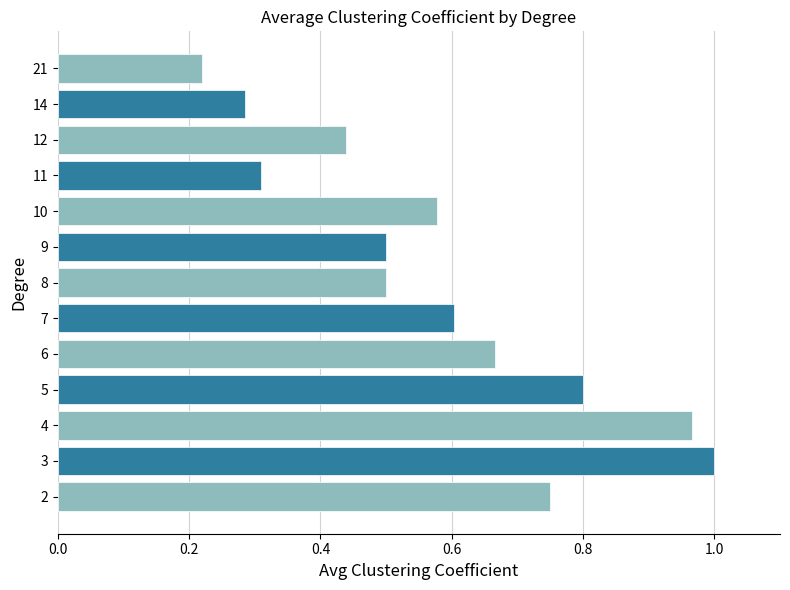

Is it true that the value at 3 is 1.0?

True